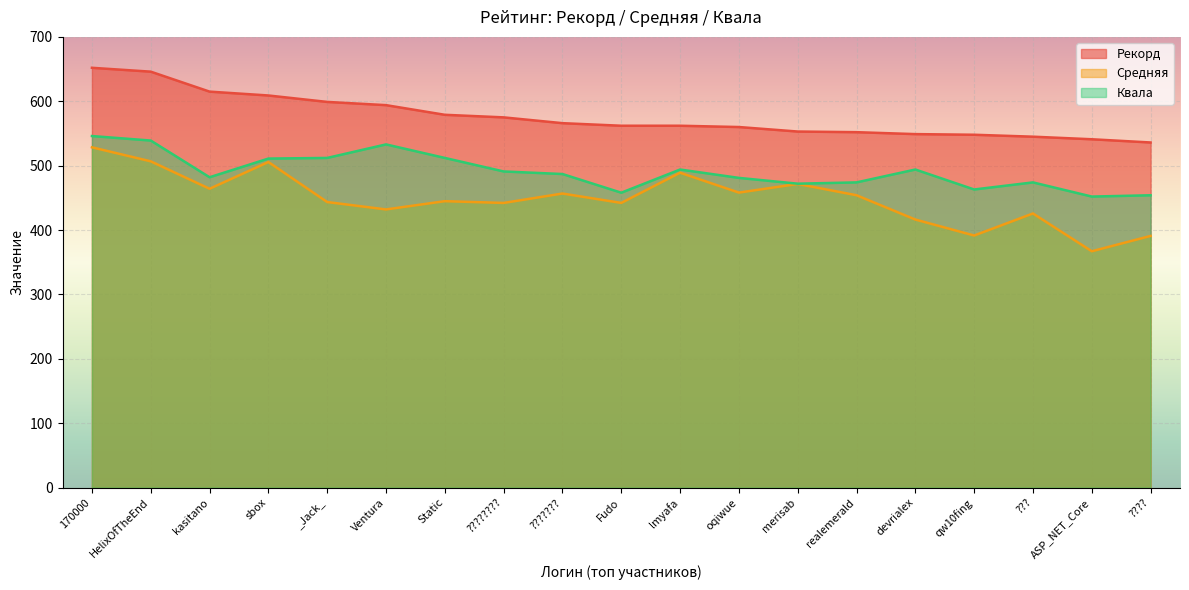

What position from the left is _Jack_?

5